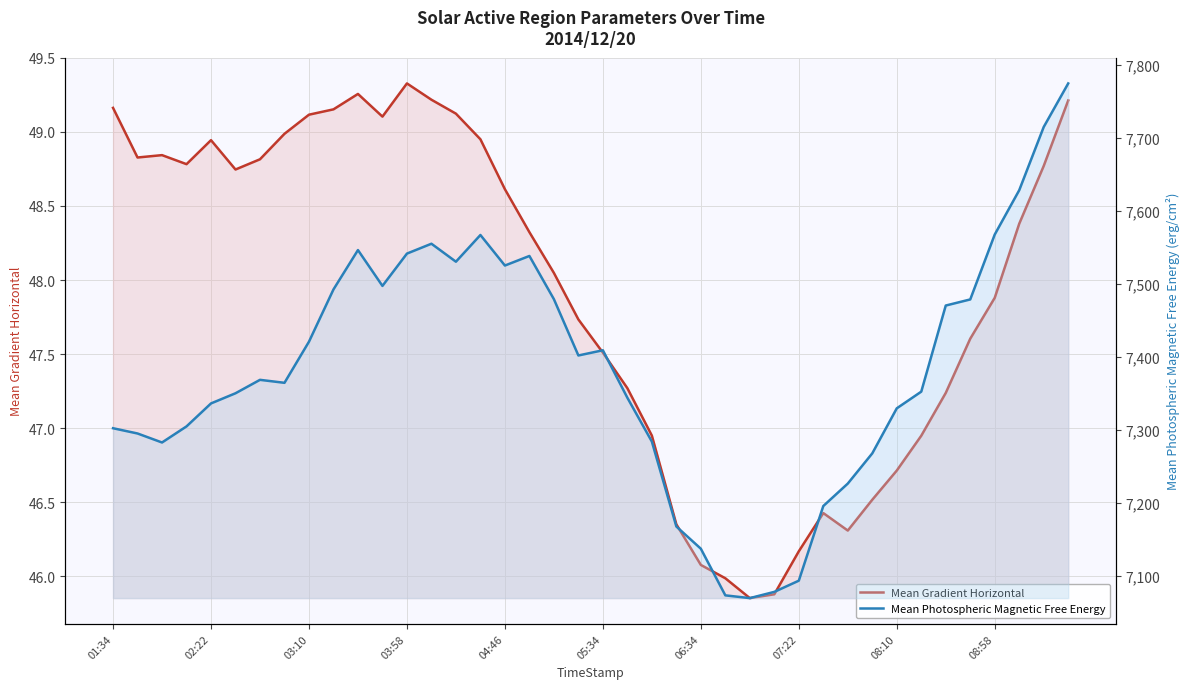

Reading right to left, transcribe all the data shown in this chart.

Mean Gradient Horizontal: 49.2	48.8	48.4	47.9	47.6	47.2	46.9	46.7	46.5	46.3	46.4	46.2	45.9	45.9	46.0	46.1	46.4	47.0	47.3	47.5	47.7	48.0	48.3	48.6	49.0	49.1	49.2	49.3	49.1	49.3	49.2	49.1	49.0	48.8	48.7	48.9	48.8	48.8	48.8	49.2
Mean Photospheric Magnetic Free Energy: 7774.7	7715.0	7628.4	7567.6	7478.6	7470.3	7352.2	7329.4	7267.6	7226.2	7195.4	7093.1	7077.8	7069.2	7073.0	7136.9	7167.4	7283.8	7343.9	7408.9	7401.8	7479.0	7538.2	7525.1	7567.0	7530.4	7555.0	7541.5	7497.2	7546.3	7492.3	7420.7	7364.3	7368.4	7350.0	7336.1	7304.6	7282.5	7294.9	7302.1